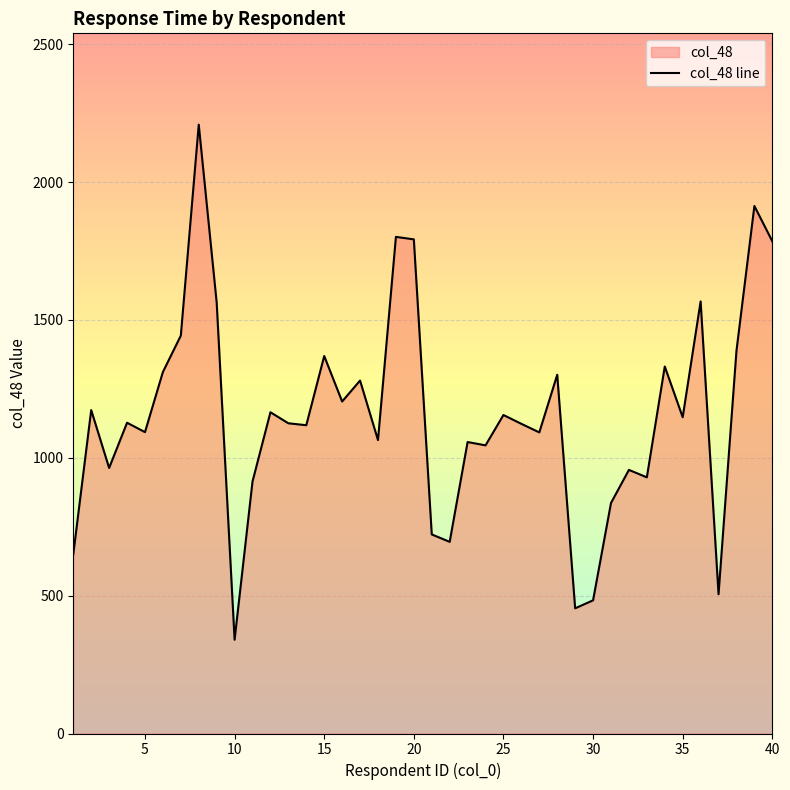

Which category has the lowest value across all series?

10